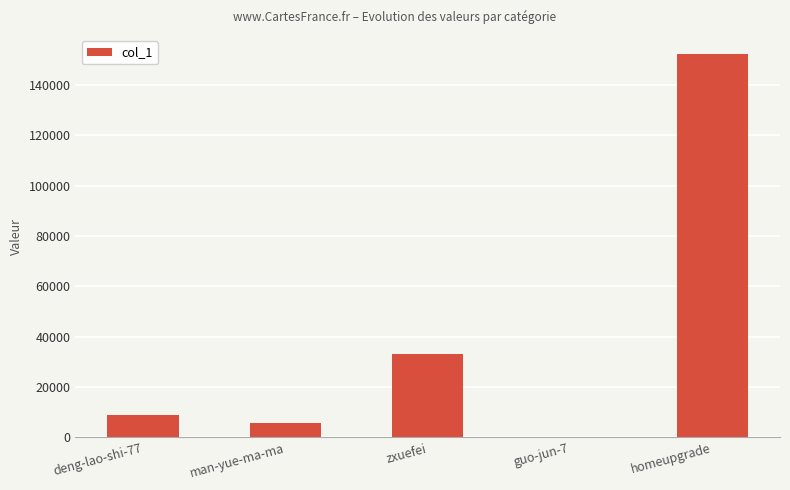

What is the greatest value displayed?

152192